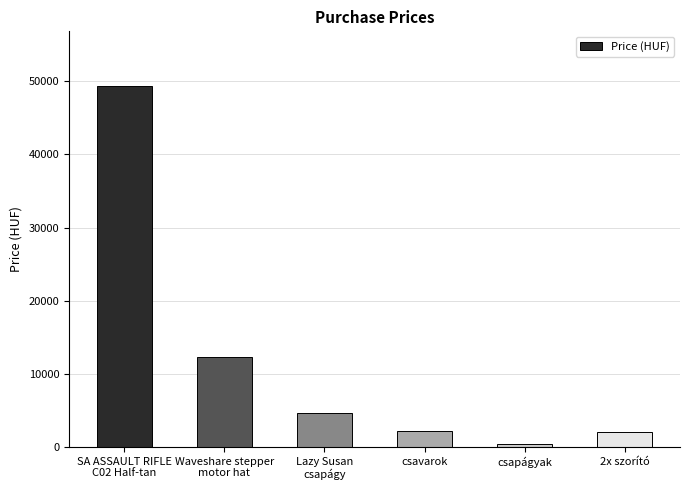

Which label corresponds to the smallest value in the chart?

csapágyak